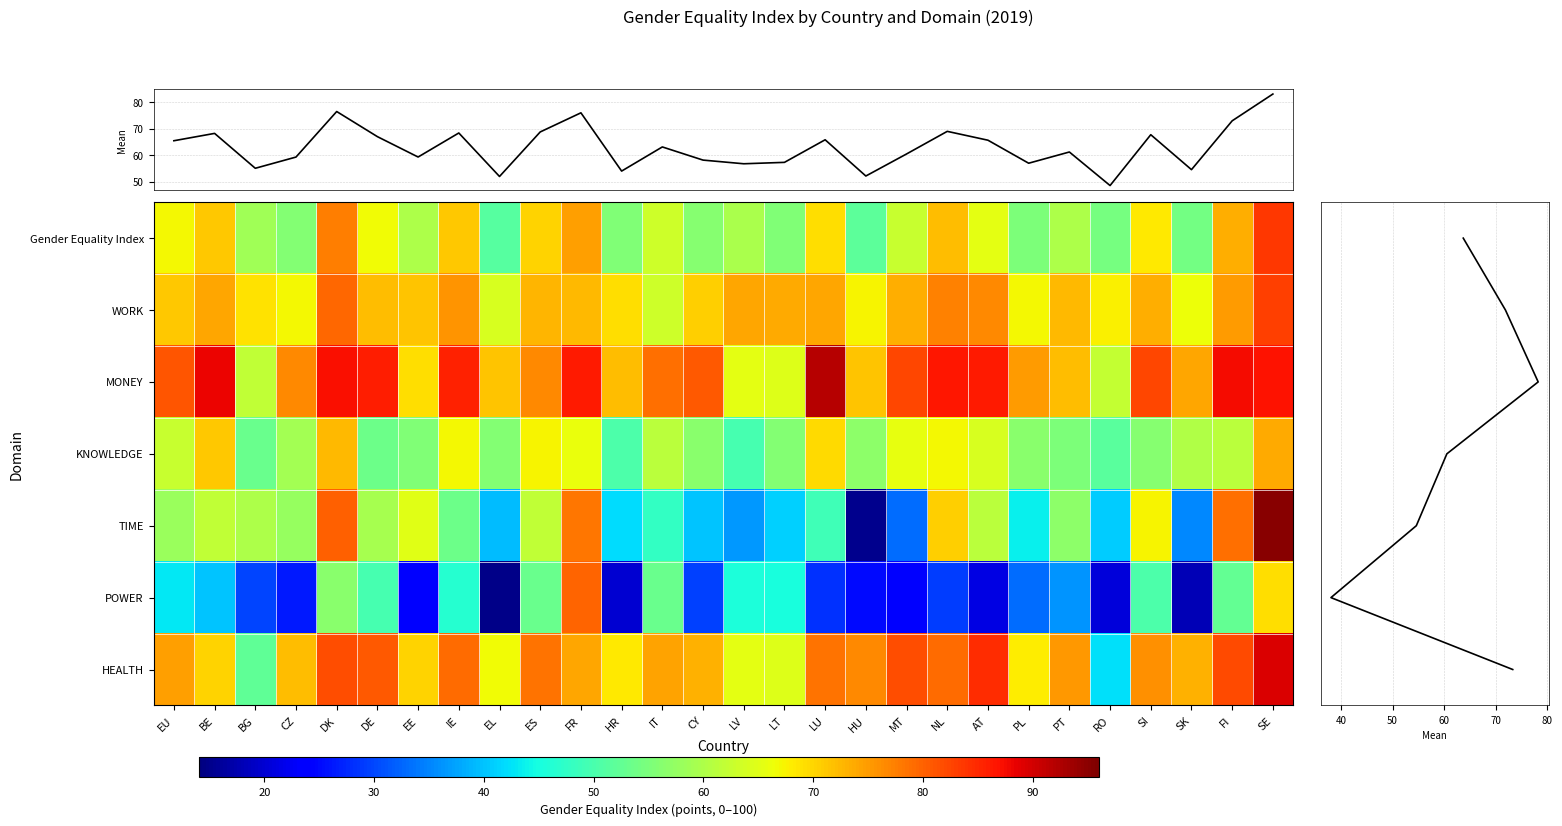

Which category has the lowest value across all series?

EL